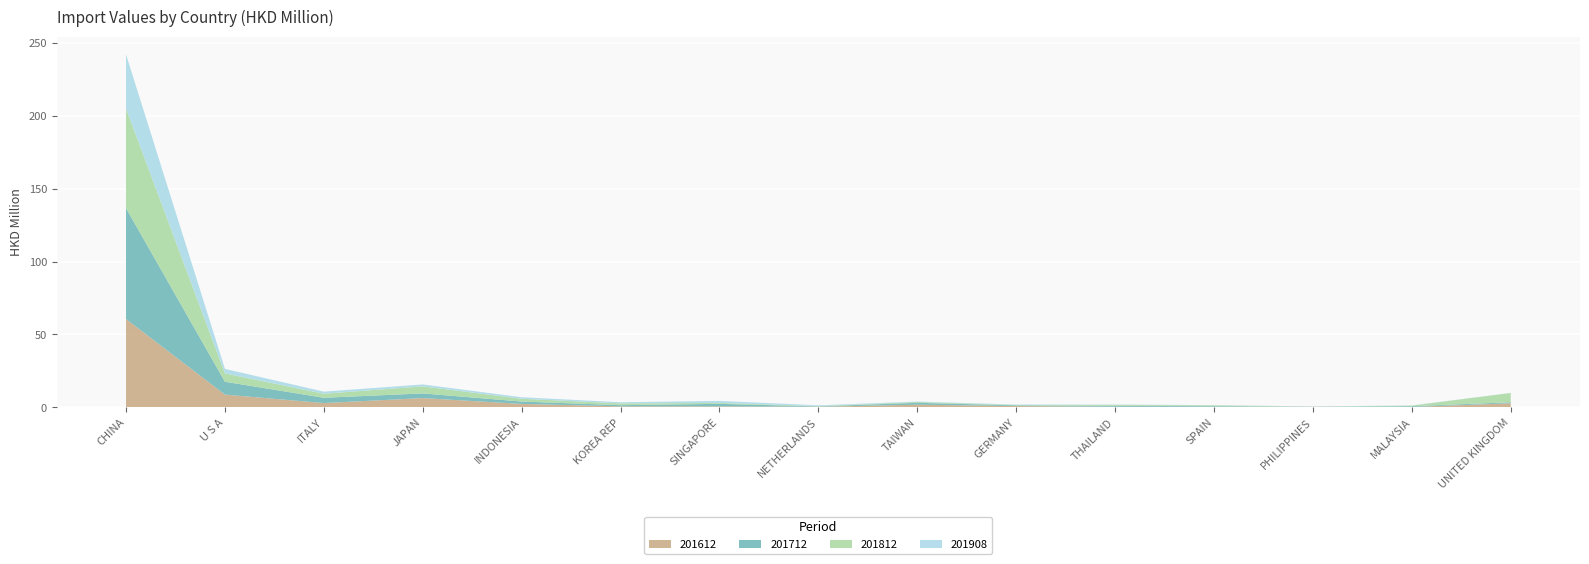

Reading right to left, what are all the values shown in this chart?

201612: UNITED KINGDOM=2.7	MALAYSIA=0.2	PHILIPPINES=0.3	SPAIN=0.3	THAILAND=0.3	GERMANY=0.8	TAIWAN=1.7	NETHERLANDS=0.3	SINGAPORE=0.6	KOREA REP=0.6	INDONESIA=2.3	JAPAN=6.3	ITALY=2.9	U S A=8.7	CHINA=60.6
201712: UNITED KINGDOM=0.7	MALAYSIA=0.5	PHILIPPINES=0.1	SPAIN=0.5	THAILAND=0.7	GERMANY=0.5	TAIWAN=1.3	NETHERLANDS=0.2	SINGAPORE=1.7	KOREA REP=0.8	INDONESIA=1.6	JAPAN=3.2	ITALY=3.6	U S A=8.8	CHINA=76.1
201812: UNITED KINGDOM=6.4	MALAYSIA=0.4	PHILIPPINES=0.1	SPAIN=0.6	THAILAND=0.6	GERMANY=0.3	TAIWAN=0.6	NETHERLANDS=0.2	SINGAPORE=0.6	KOREA REP=1.2	INDONESIA=1.9	JAPAN=4.9	ITALY=2.8	U S A=5.7	CHINA=68.4
201908: UNITED KINGDOM=0.1	MALAYSIA=0.1	PHILIPPINES=0.1	SPAIN=0.1	THAILAND=0.2	GERMANY=0.3	TAIWAN=0.3	NETHERLANDS=0.5	SINGAPORE=1.4	KOREA REP=0.8	INDONESIA=1.1	JAPAN=1.3	ITALY=1.4	U S A=3.1	CHINA=37.1